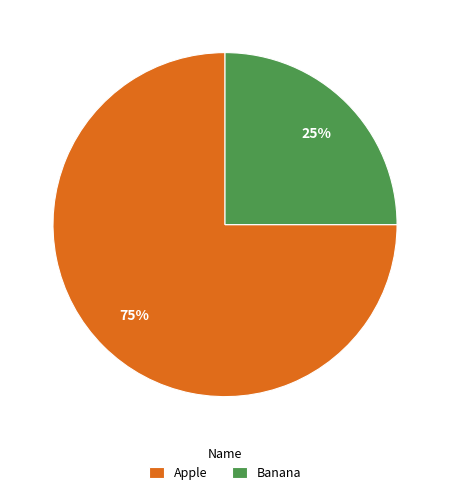

Rank the categories by value from lowest to highest.

Banana, Apple